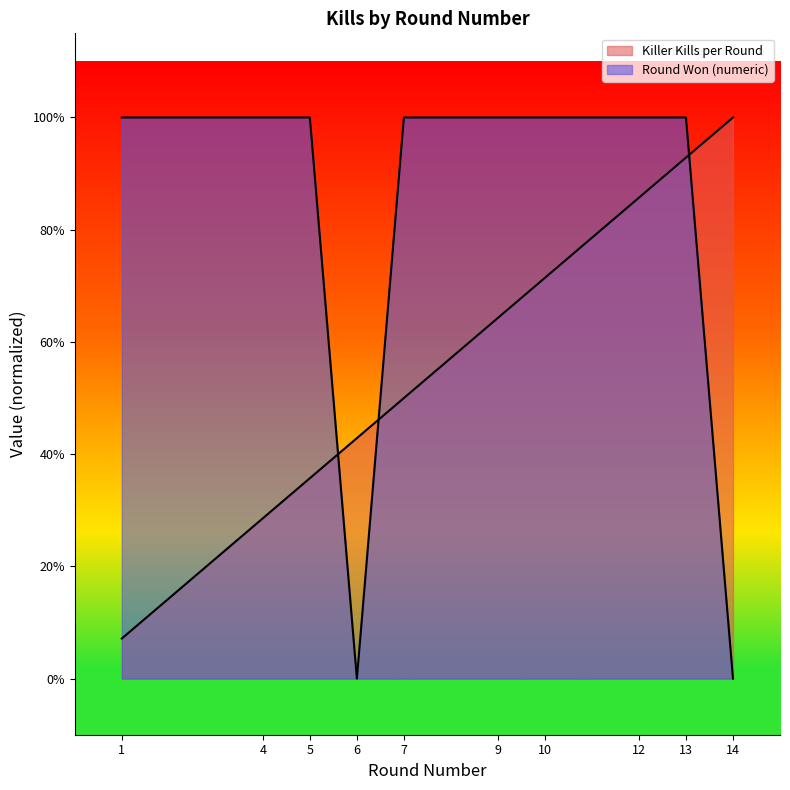

How many lines are shown in the chart?

2